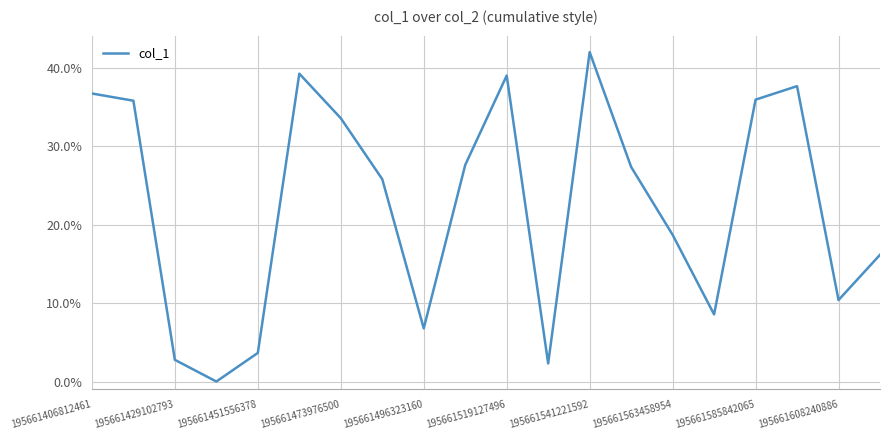

Reading left to right, extract all data points from this chart.

0.4	0.4	0.0	0.0	0.0	0.4	0.3	0.3	0.1	0.3	0.4	0.0	0.4	0.3	0.2	0.1	0.4	0.4	0.1	0.2